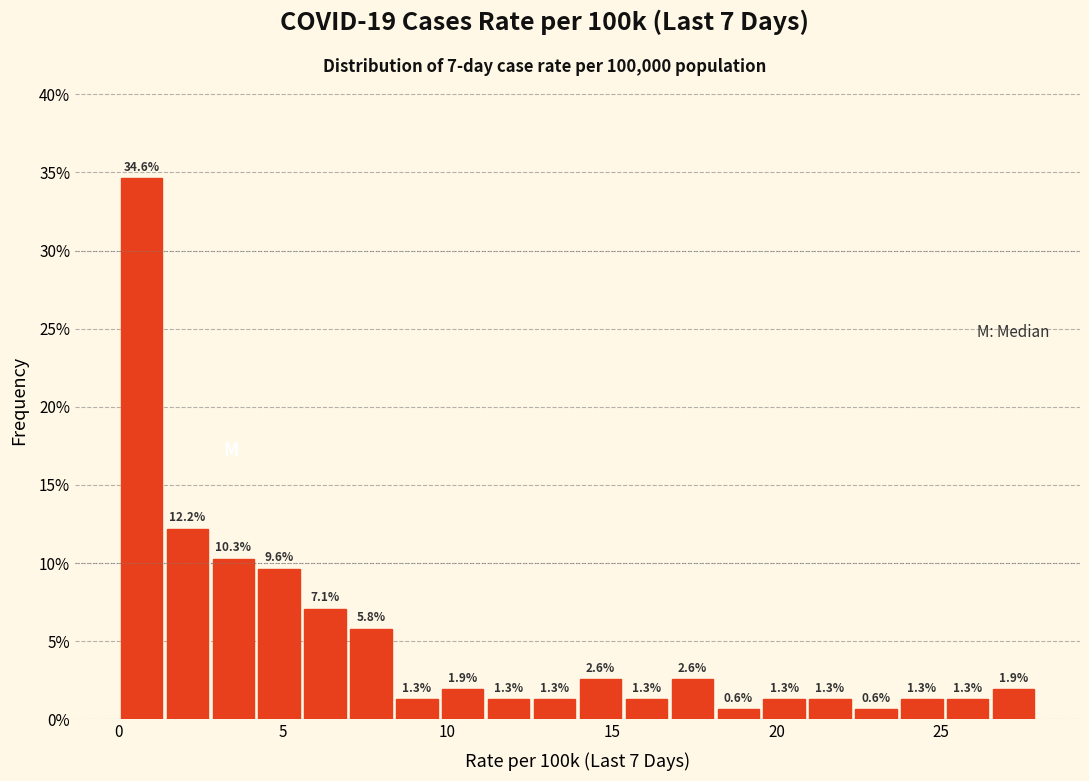

Read against the x-axis, roughly where is the centre of the tallest bar?

0.5